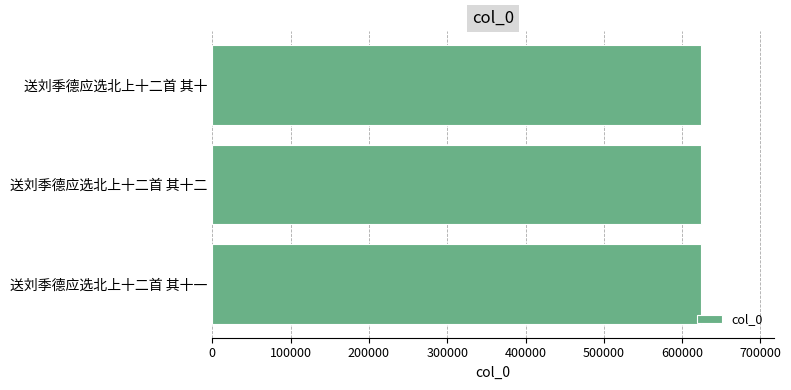

The chart shows a value of 623943 at 送刘季德应选北上十二首 其十. True or false?

True